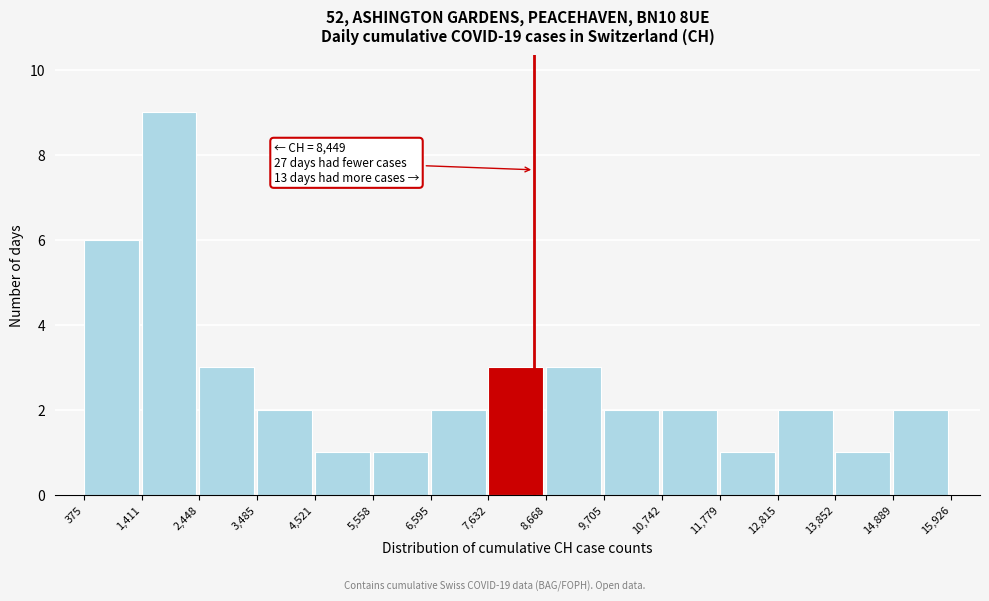

Which range on the x-axis has the tallest bar?

1,411 to 2,448